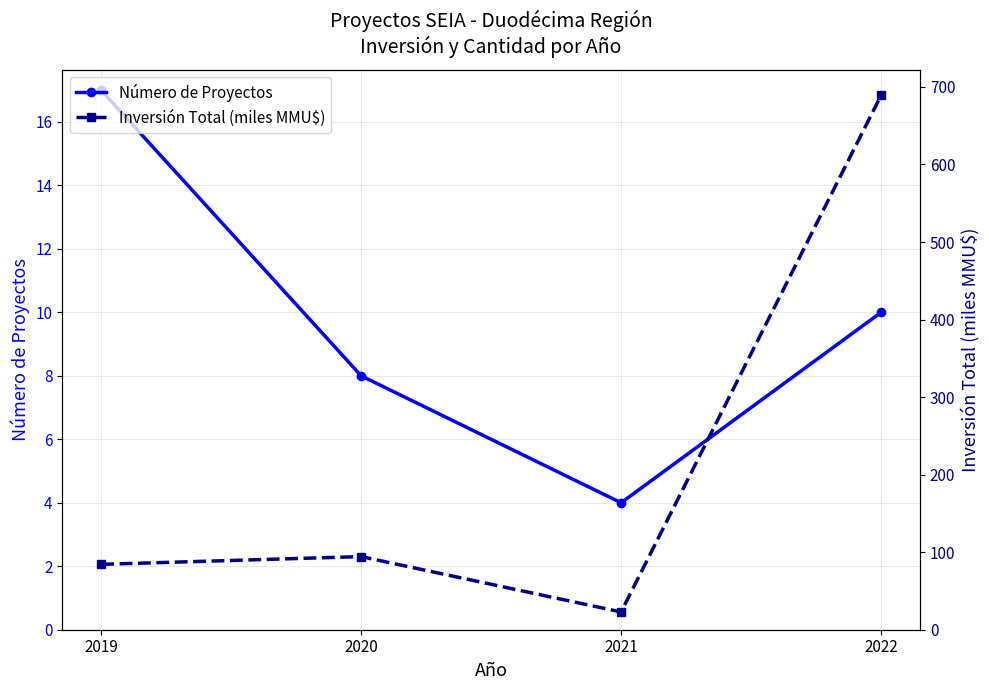

What is the difference between the highest and lowest values at 2020?

86.3